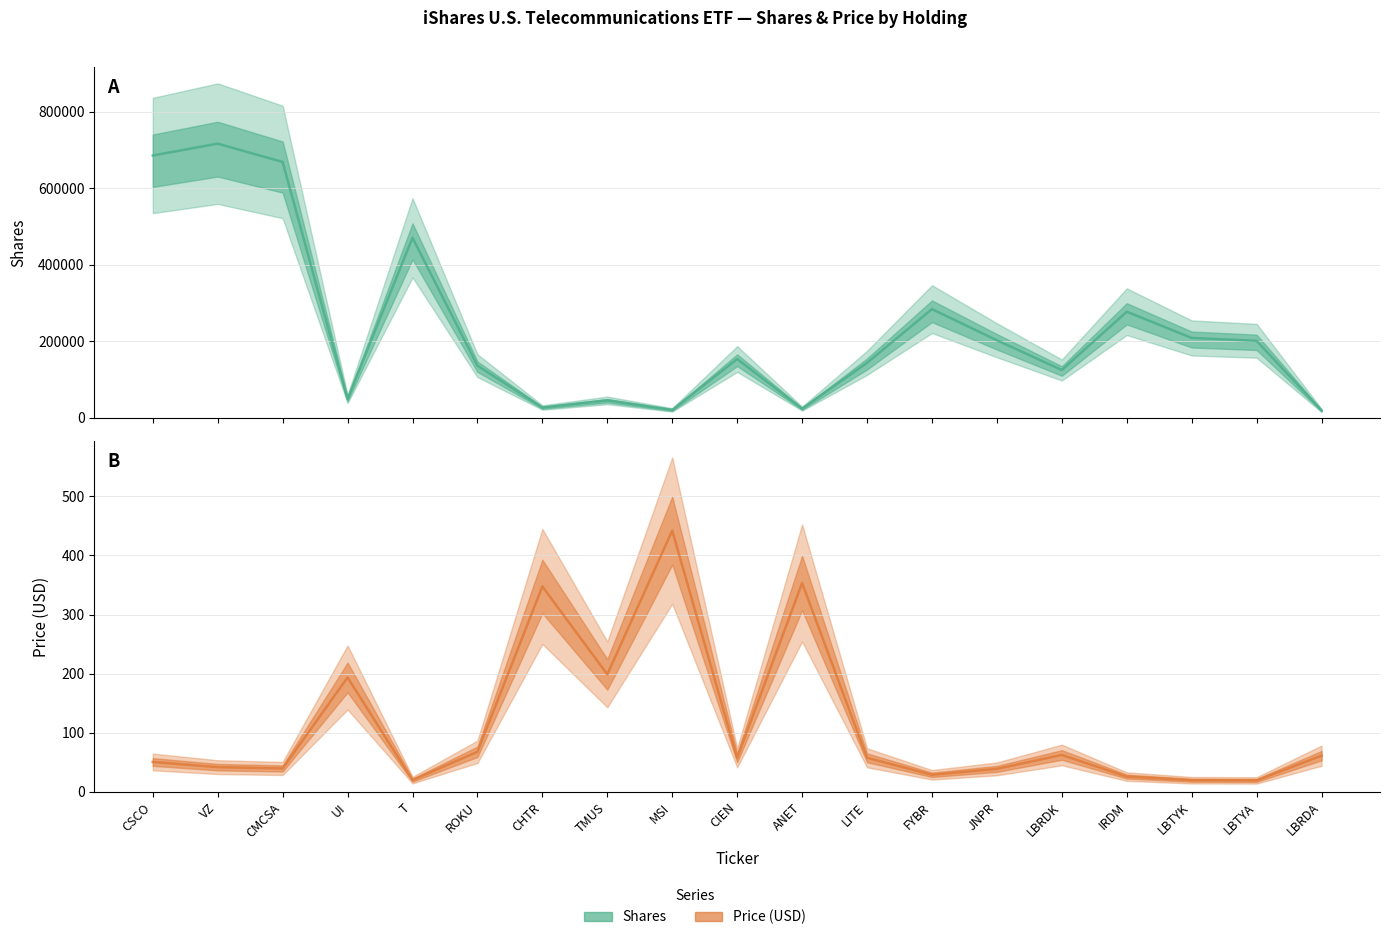

How many data points in Shares are less than 153181?

9